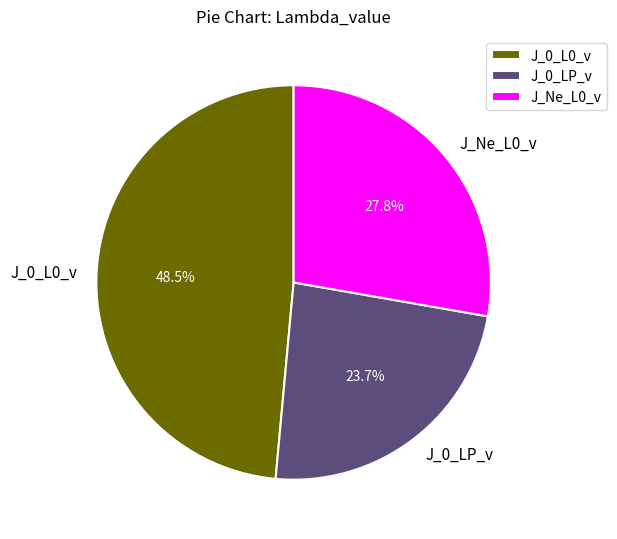

Is there any slice that represents more than half of the pie?

No